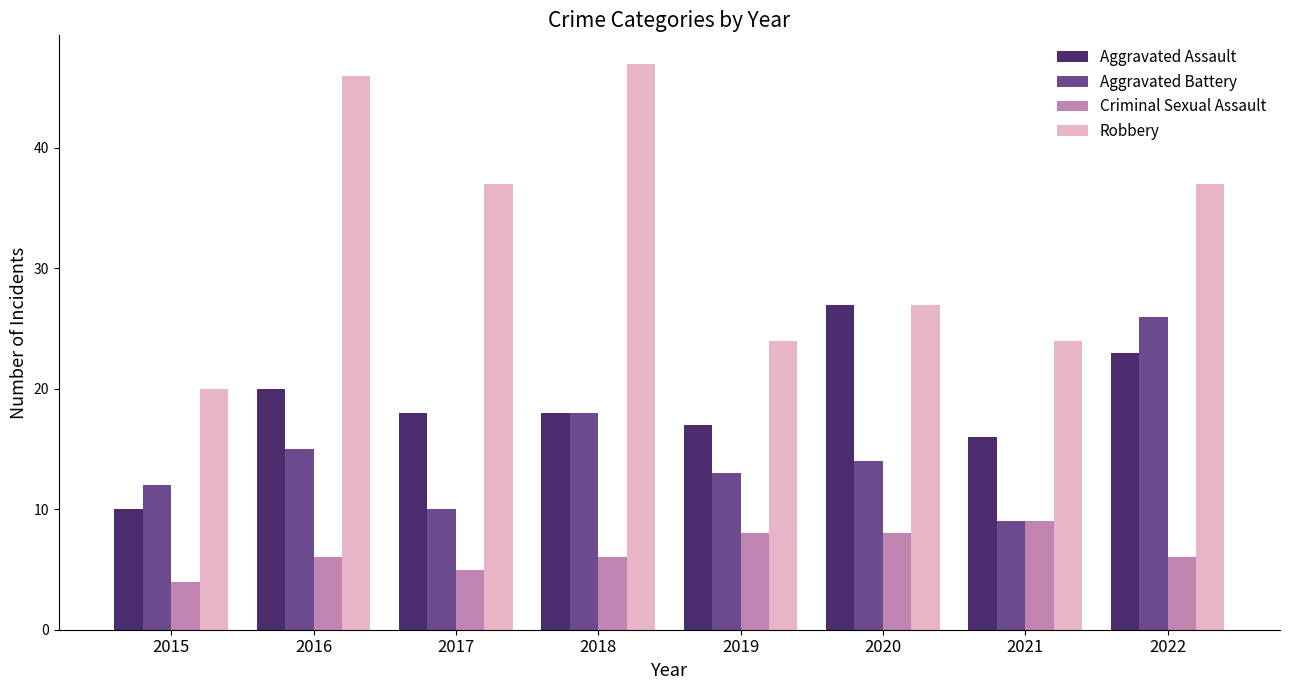

What is the total value across all series at 2021?

58